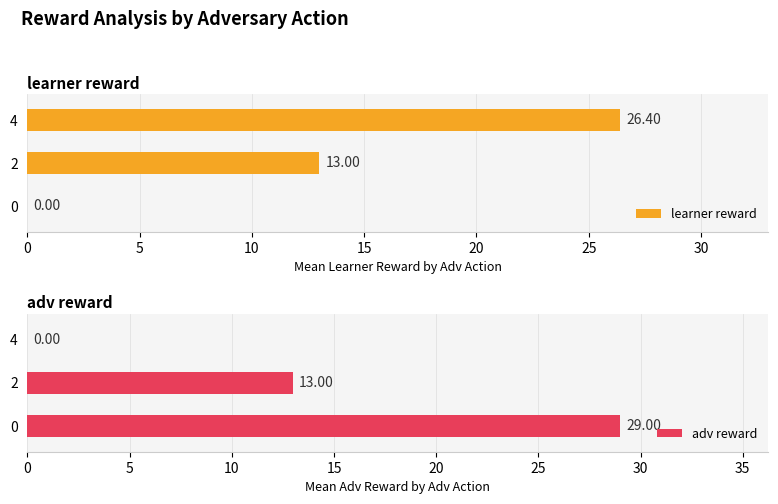

Which series has the widest spread of values?

adv reward